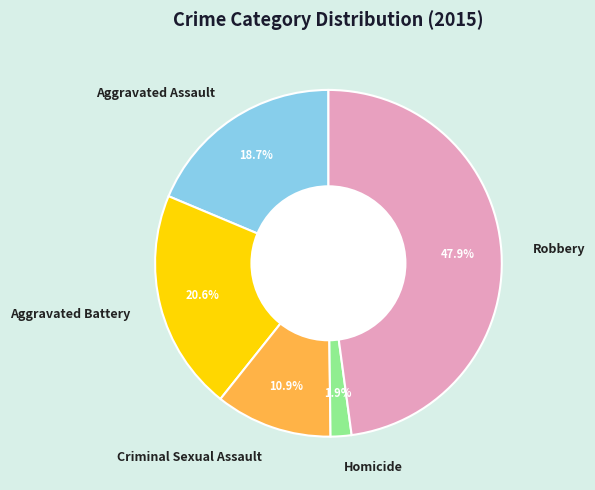

Is there a majority slice in this chart?

No